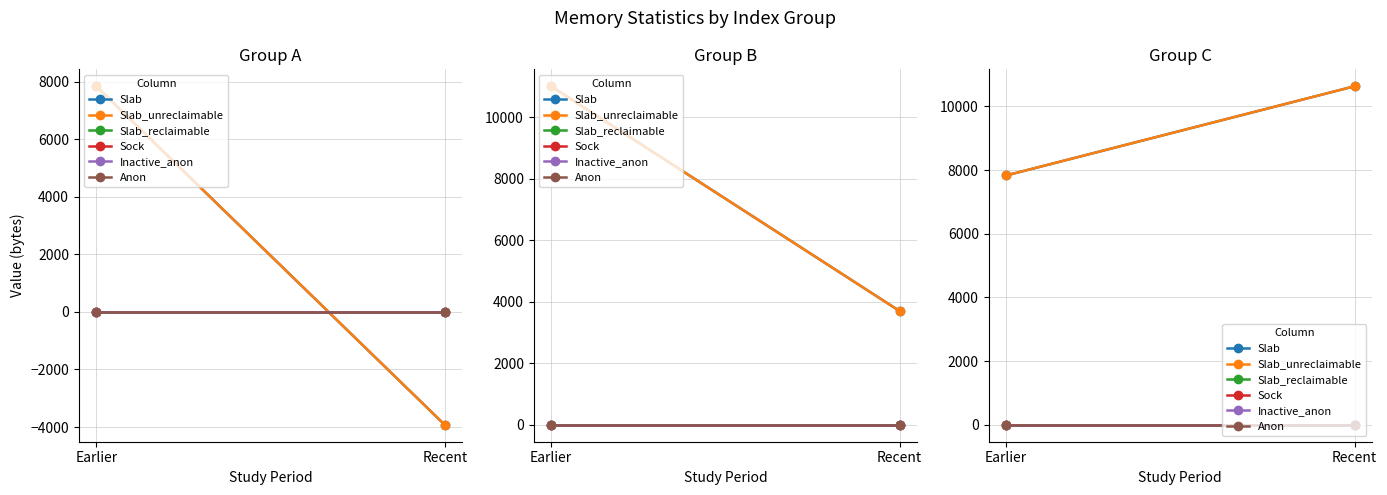

Where is Slab_unreclaimable nearest to the value 9233?

Earlier